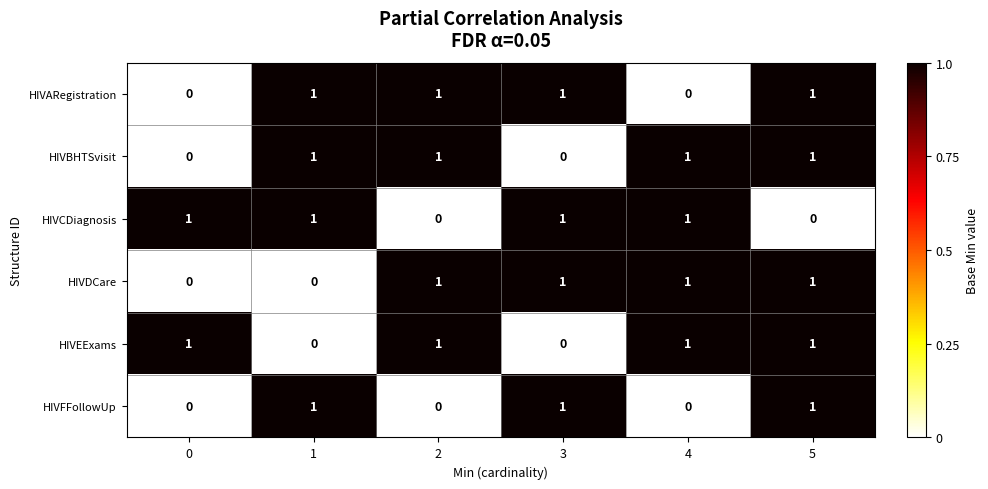

Count the HIVEExams values in the range 0 to 1.

6